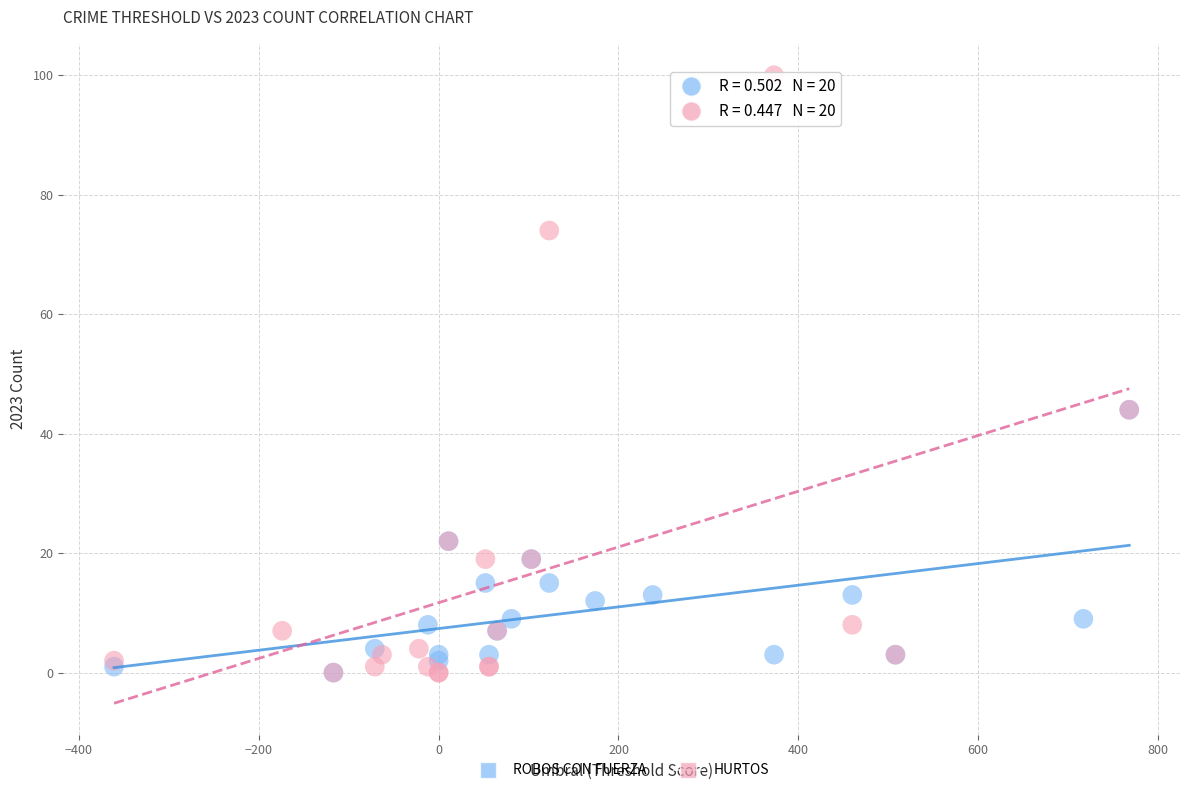

Which series has the widest spread of Y values?

HURTOS